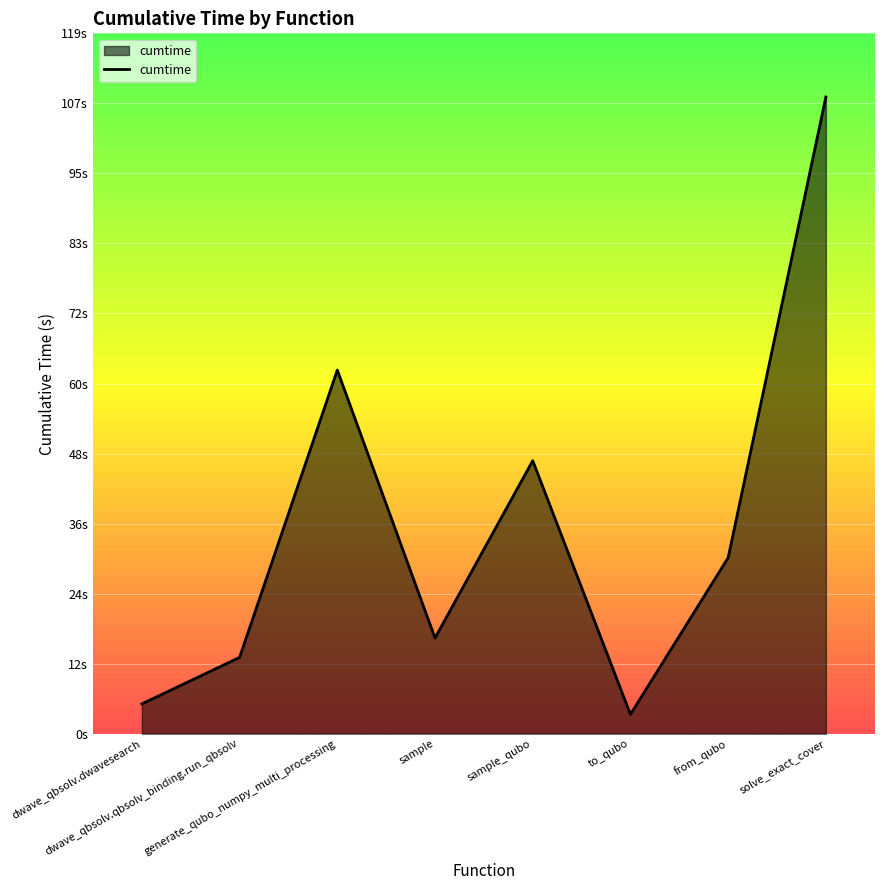

Reading left to right, what are all the values shown in this chart?

5.1	13.0	61.9	16.3	46.5	3.3	30.0	108.4